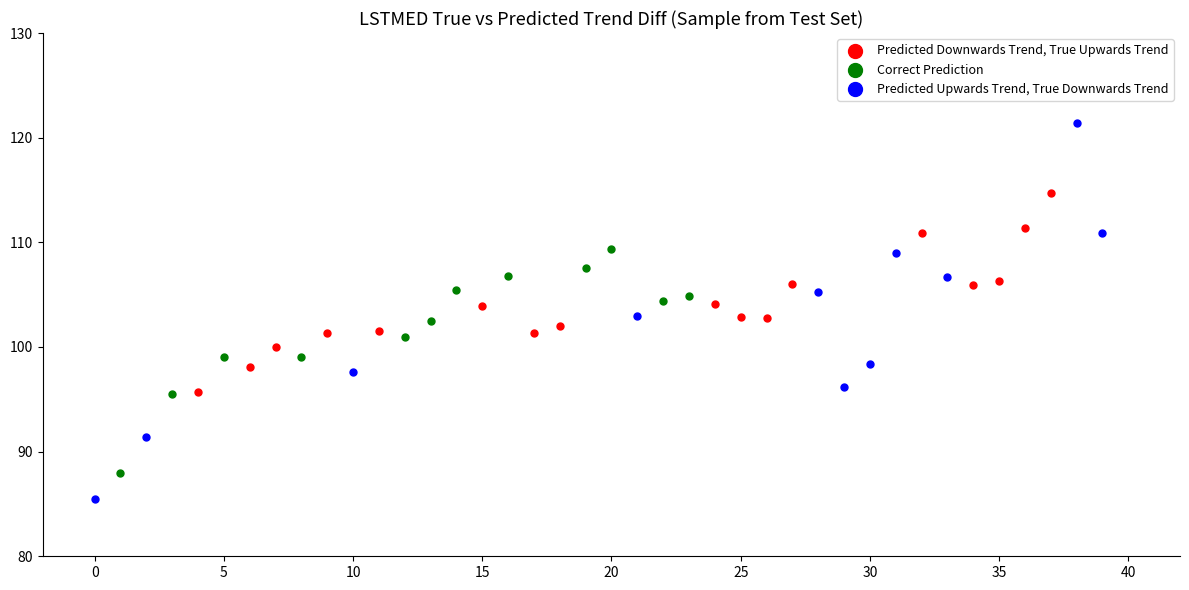

Which series reaches the maximum Y coordinate?

Predicted Upwards Trend, True Downwards Trend